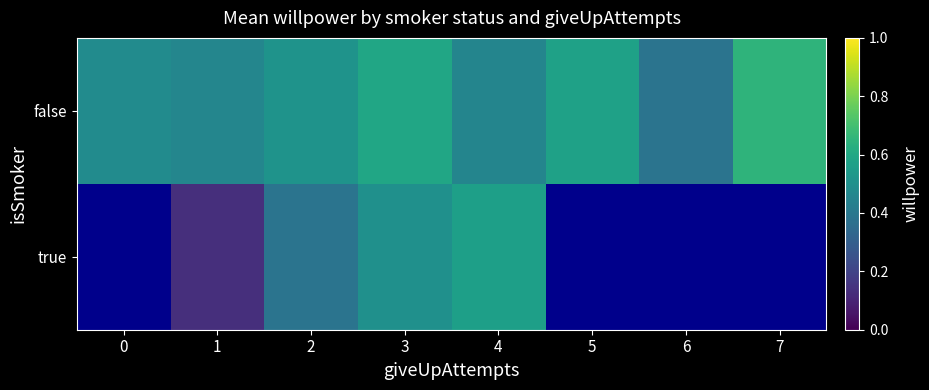

At which category does the chart reach its minimum across all series?

1